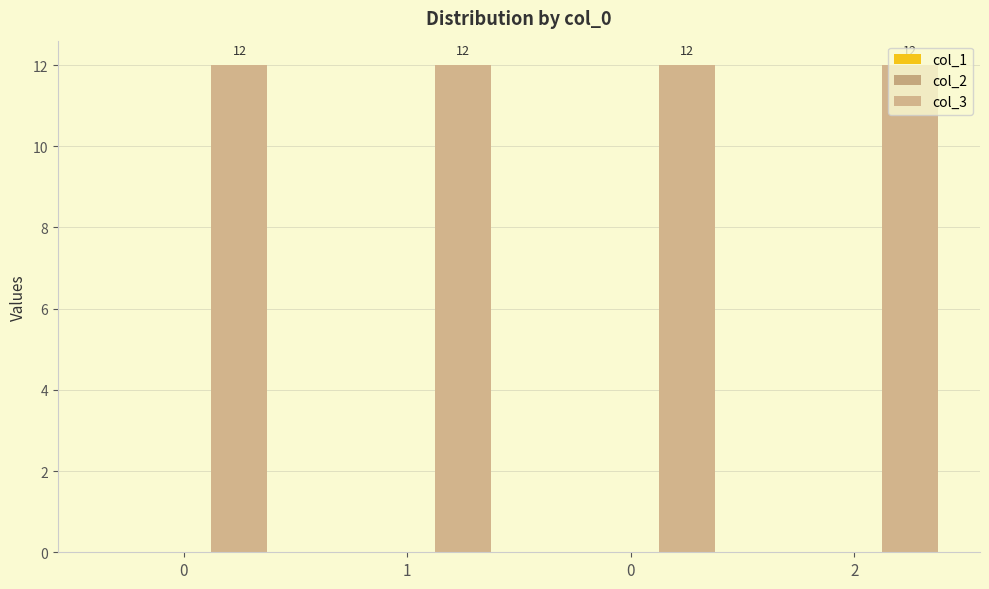

Which series has the widest spread of values?

col_1